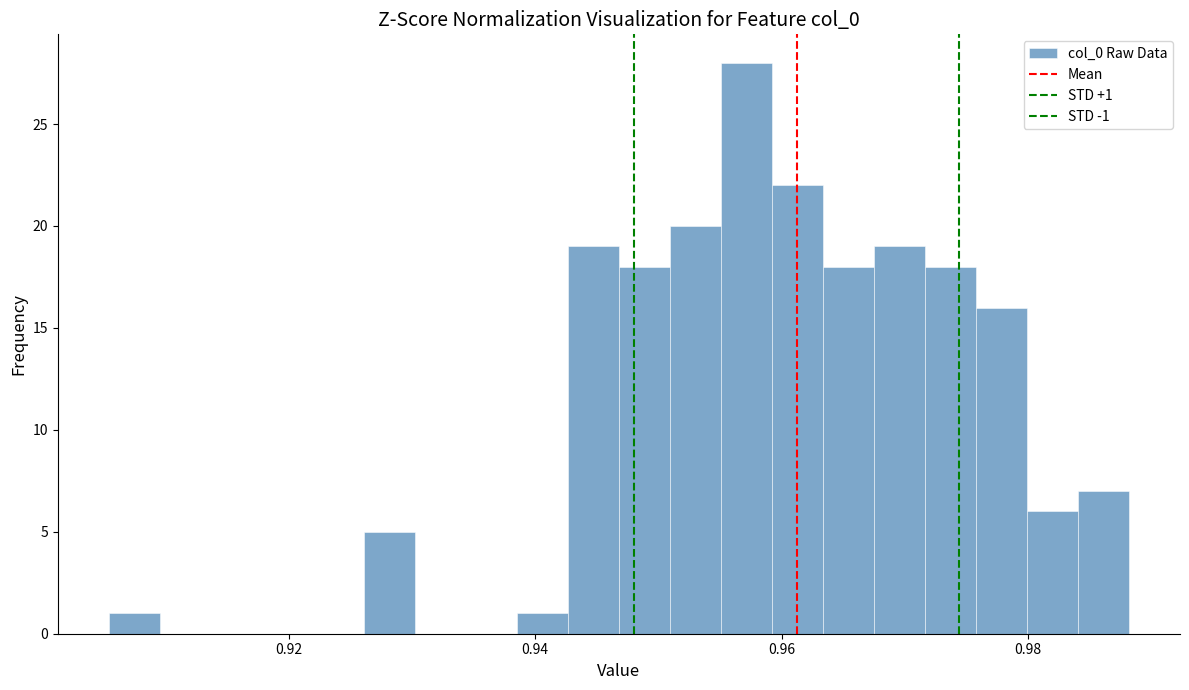

Around what value on the x-axis is the tallest bar? Give the approximate position of its centre, as read against the axis.

0.958